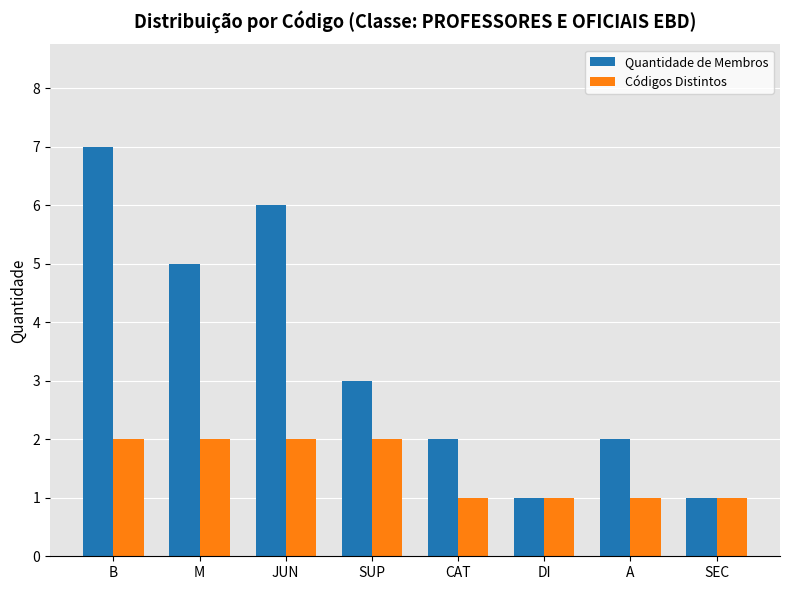

What is the value of the Códigos Distintos bar at the 4th from the left?

2